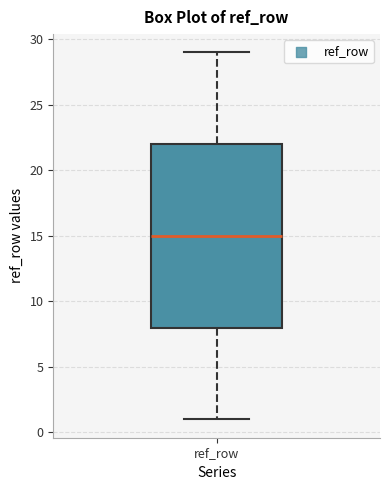

Transcribe this box plot: give where the median line is, the range the box spans, and where the two whiskers end, as read against the y-axis. The values are not printed on the chart, so give them approximately, as read against the axis.

median 15, box 8 to 22, whiskers 1 to 29